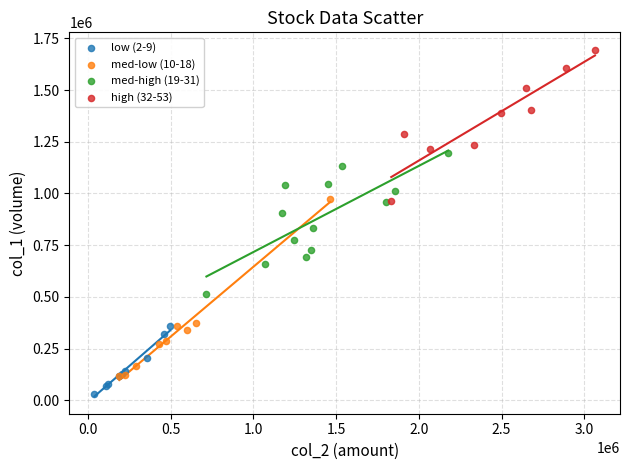

Which series reaches the maximum Y coordinate?

high (32-53)